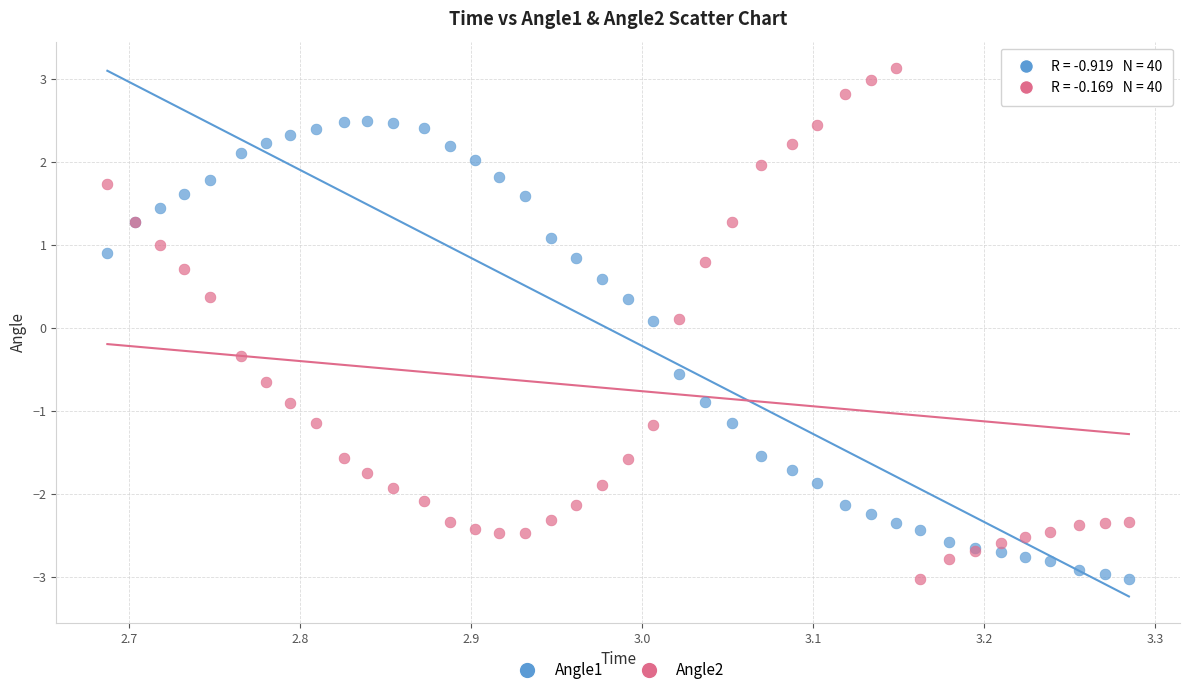

What are all the series names shown in the legend?

Angle1, Angle2